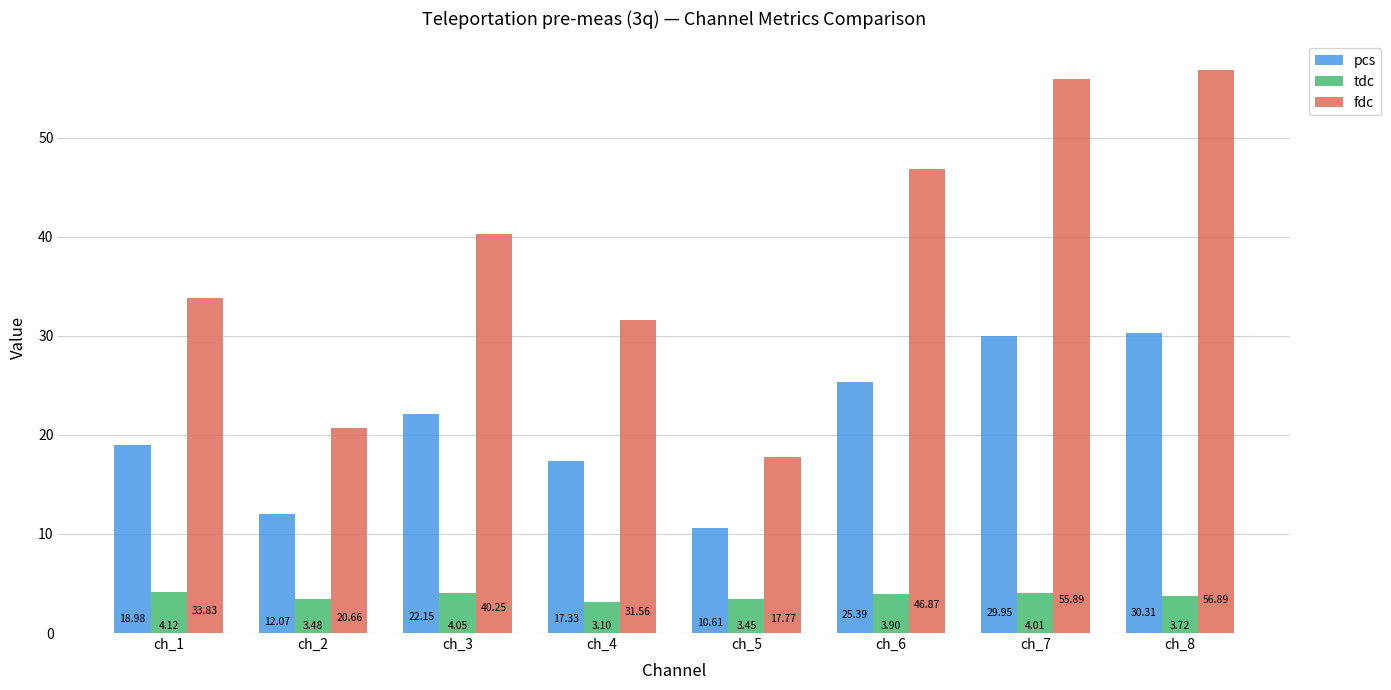

The fdc series shows 10.9 at ch_3. True or false?

False